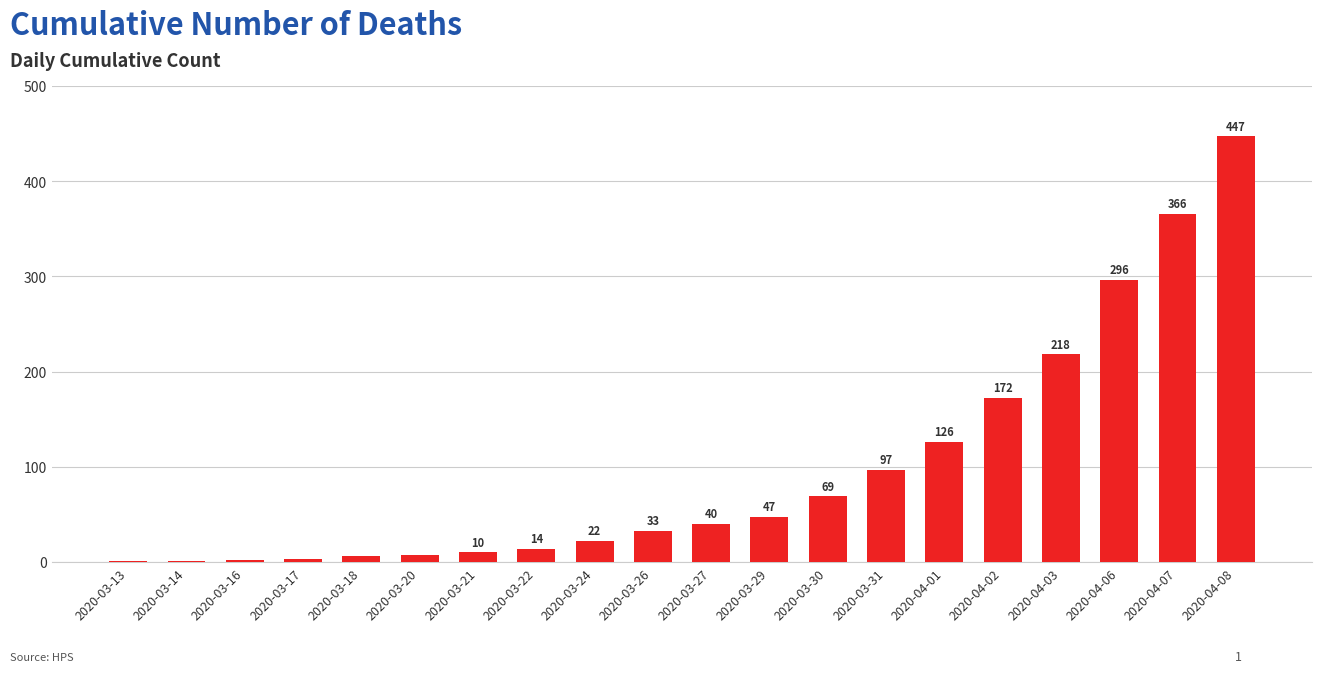

Count the number of data series in this chart.

1